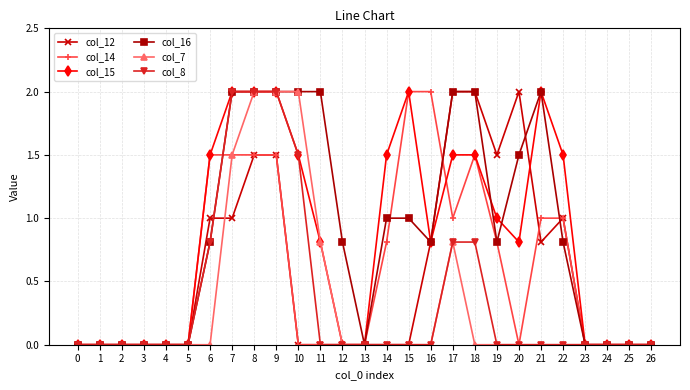

What is the maximum value shown in the chart?

2.0